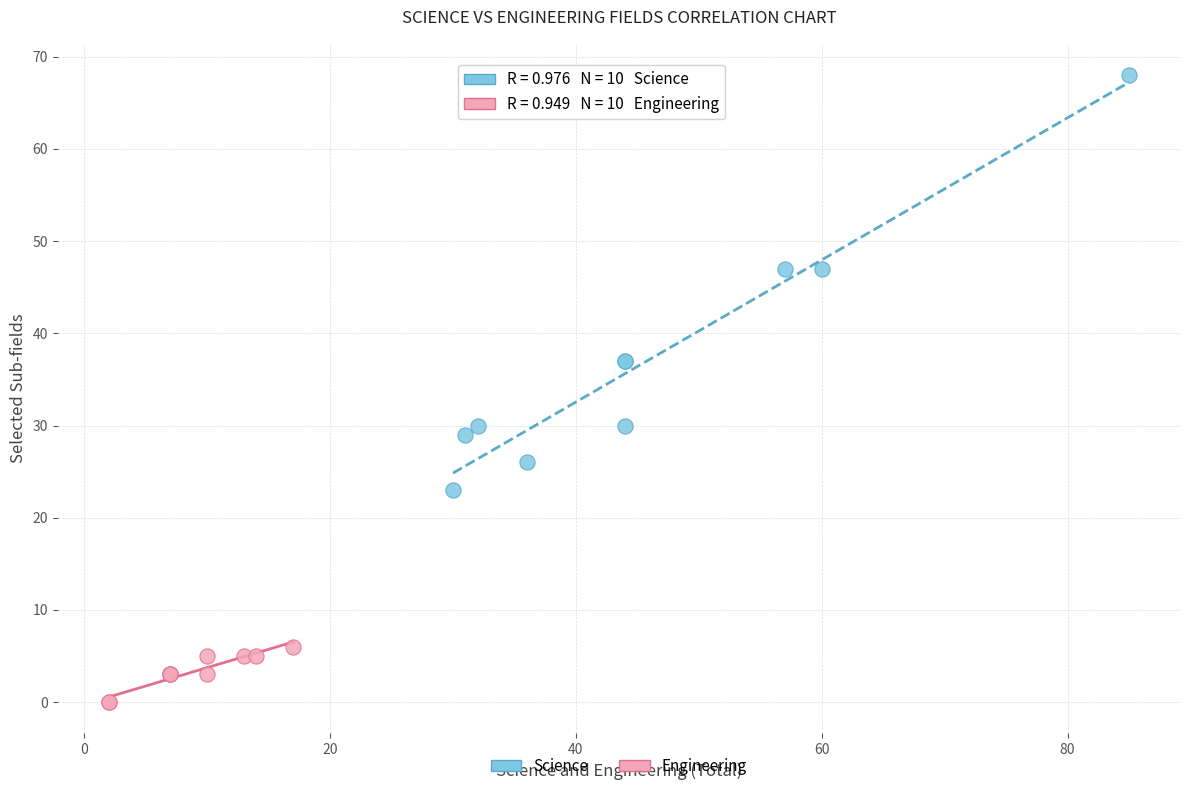

Which series has the largest Y range (max minus min)?

Science